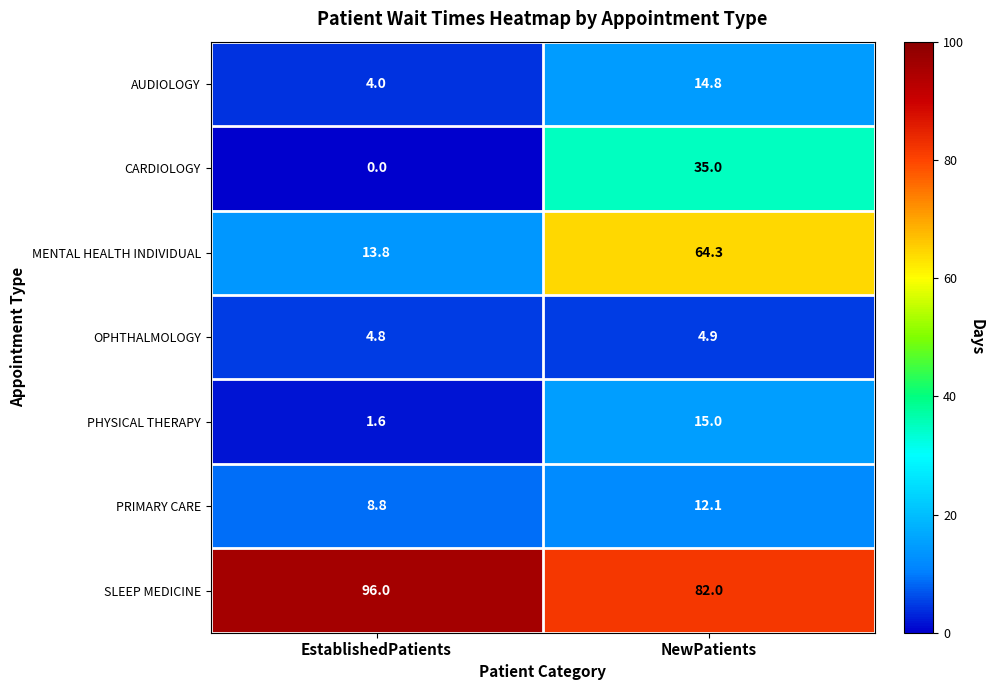

List the series in order of their peak value, highest first.

SLEEP MEDICINE, MENTAL HEALTH INDIVIDUAL, CARDIOLOGY, PHYSICAL THERAPY, AUDIOLOGY, PRIMARY CARE, OPHTHALMOLOGY